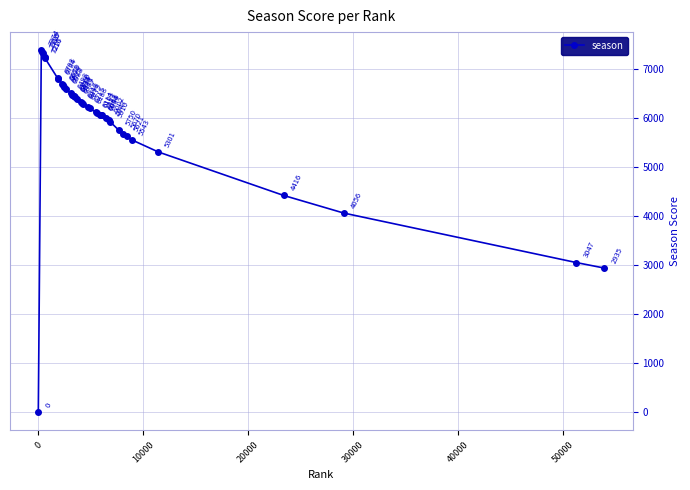

True or false: the data has more than 1 interior local peaks.

False